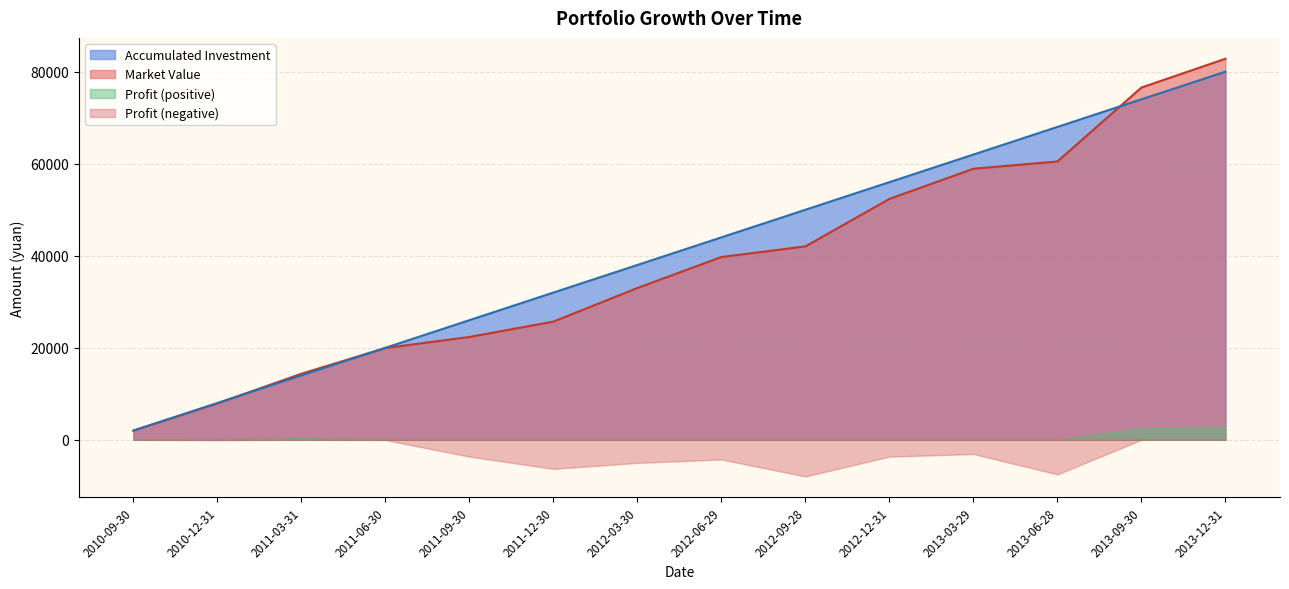

What is the sum of the Market Value values at 2010-09-30 and 2011-12-30?

27685.6